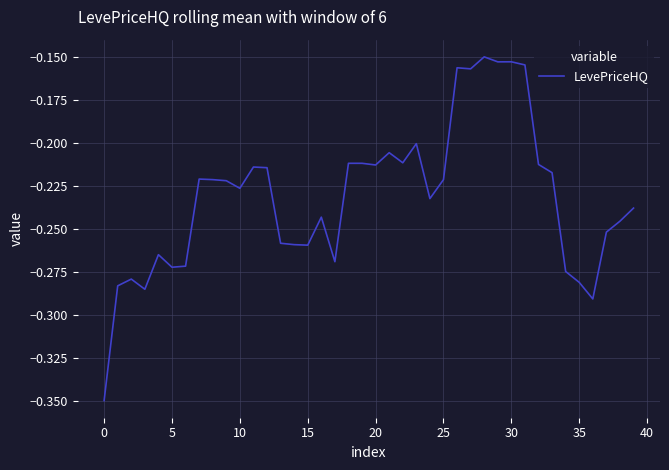

At which category does the chart reach its peak across all series?

28